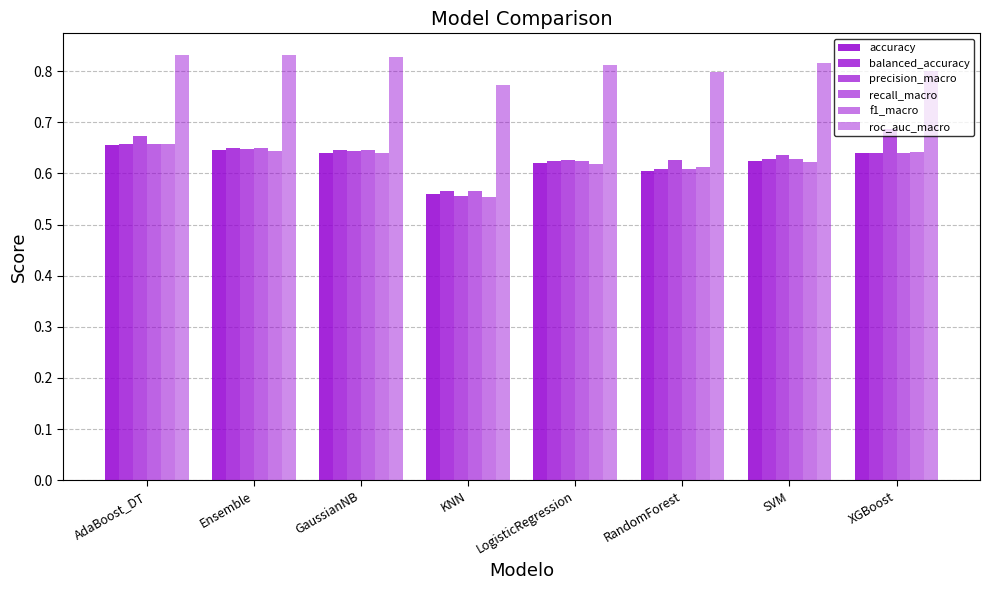

How many bars are there in total?

48